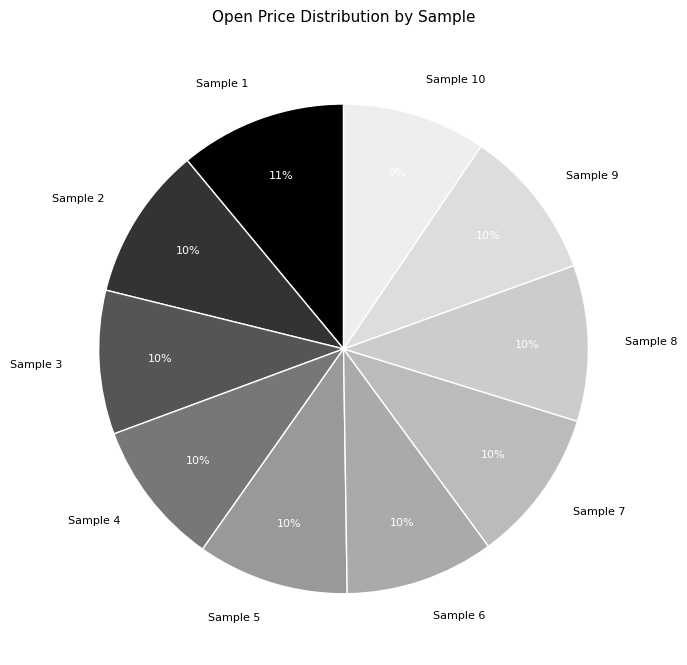

Combined, do Sample 5 and Sample 6 account for over 50%?

No